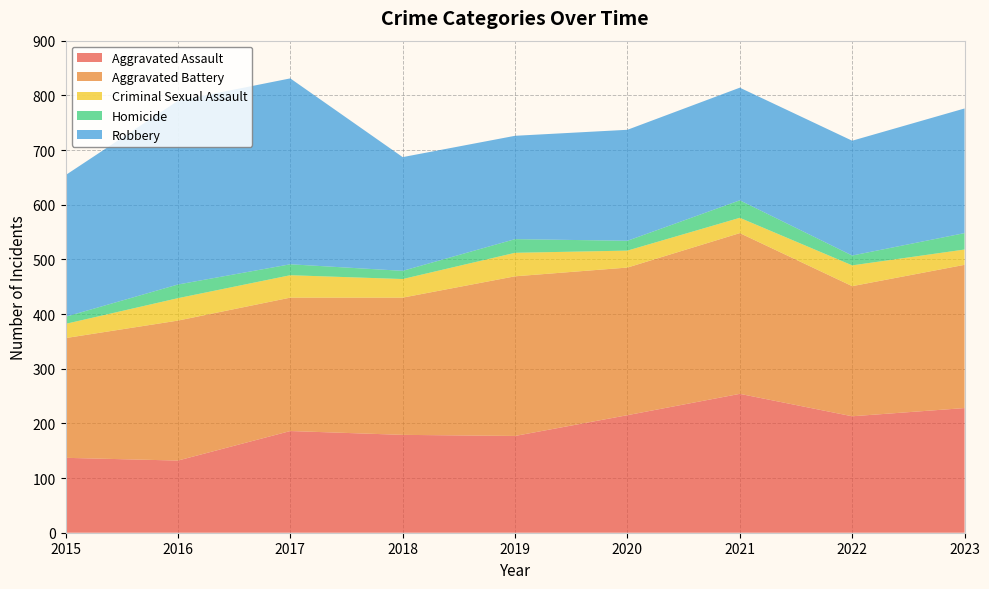

Reading left to right, extract all data points from this chart.

Aggravated Assault: 2015=137	2016=132	2017=186	2018=179	2019=177	2020=215	2021=254	2022=213	2023=228
Aggravated Battery: 2015=219	2016=256	2017=244	2018=251	2019=292	2020=270	2021=294	2022=238	2023=262
Criminal Sexual Assault: 2015=26	2016=41	2017=41	2018=34	2019=43	2020=31	2021=28	2022=38	2023=28
Homicide: 2015=13	2016=25	2017=20	2018=15	2019=25	2020=18	2021=32	2022=18	2023=30
Robbery: 2015=259	2016=336	2017=340	2018=208	2019=189	2020=203	2021=206	2022=210	2023=228